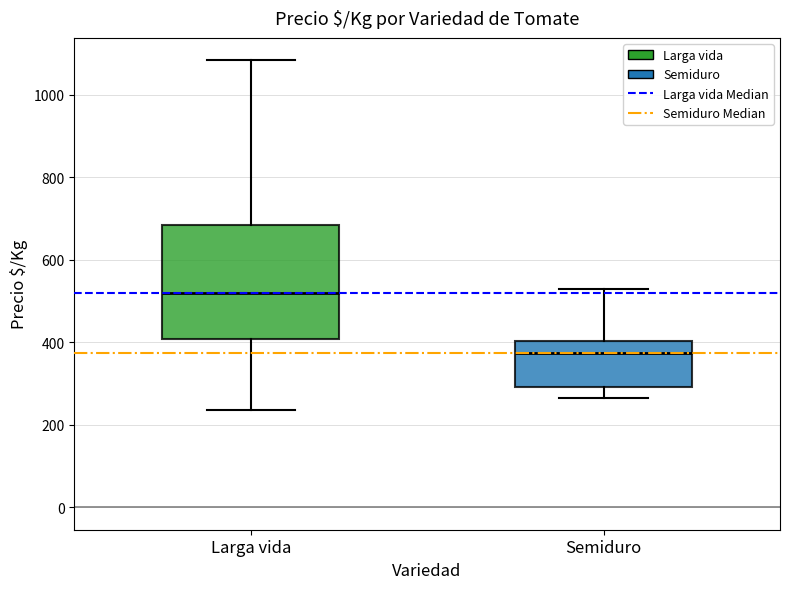

Reading left to right, transcribe this box plot: for each box, give where its median line is, the range the box spans, and where its two whiskers end, as read against the y-axis. The values are not printed on the chart, so give them approximately, as read against the axis.

Larga vida: median 520, box 400 to 680, whiskers 240 to 1080
Semiduro: median 380, box 300 to 400, whiskers 260 to 520